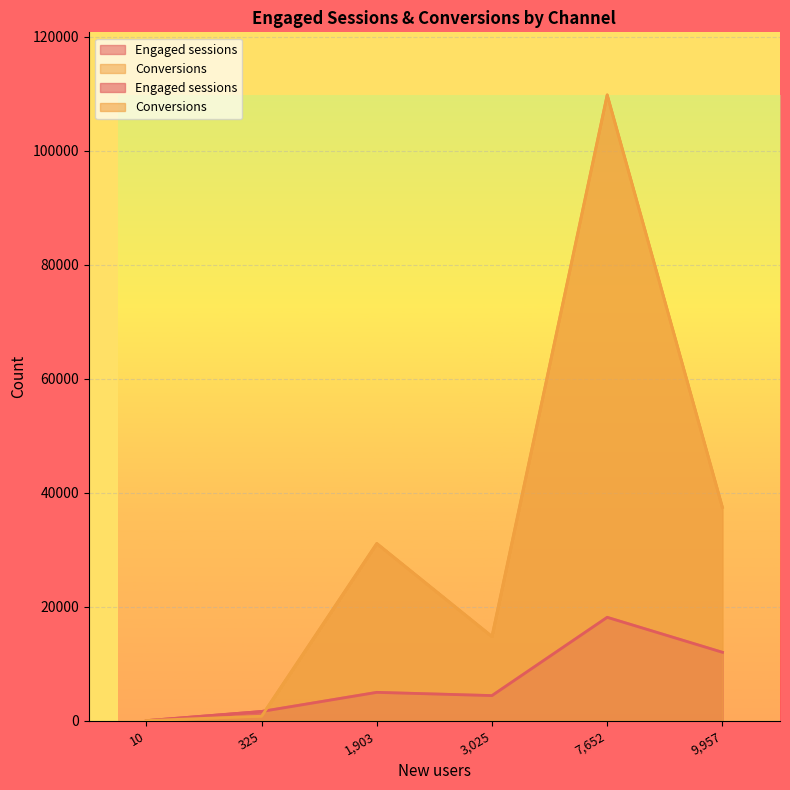

How many data points does each series have?

6